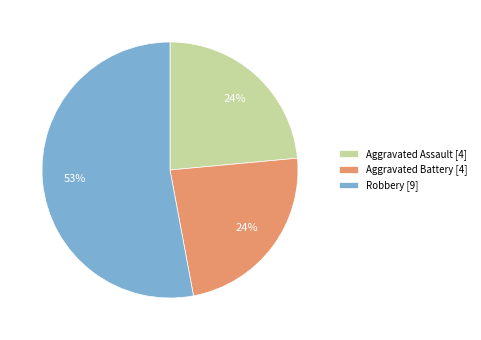

Combined, do Aggravated Battery [4] and Robbery [9] account for over 50%?

Yes